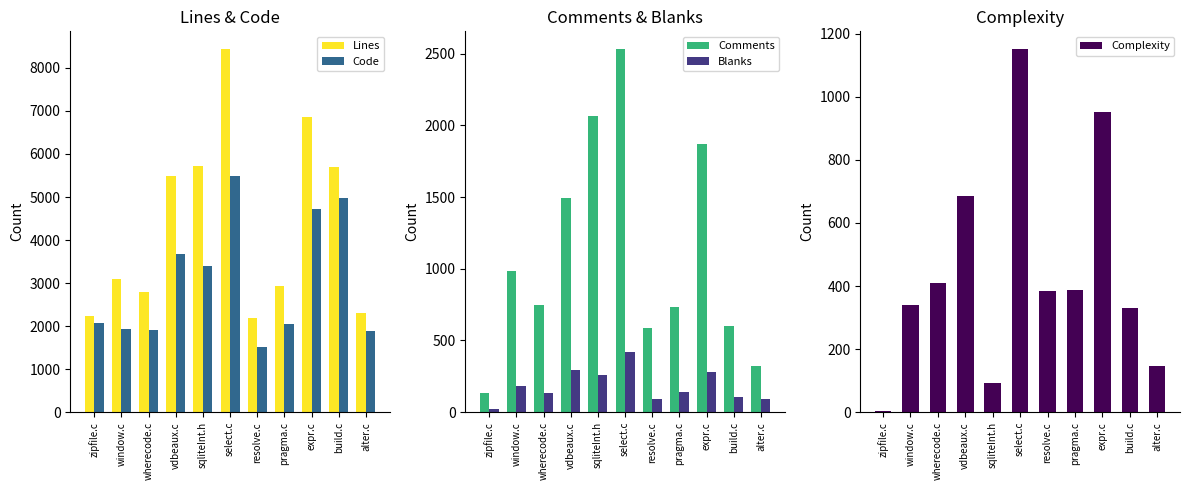

Between wherecode.c and select.c, which series saw the biggest shift?

Lines